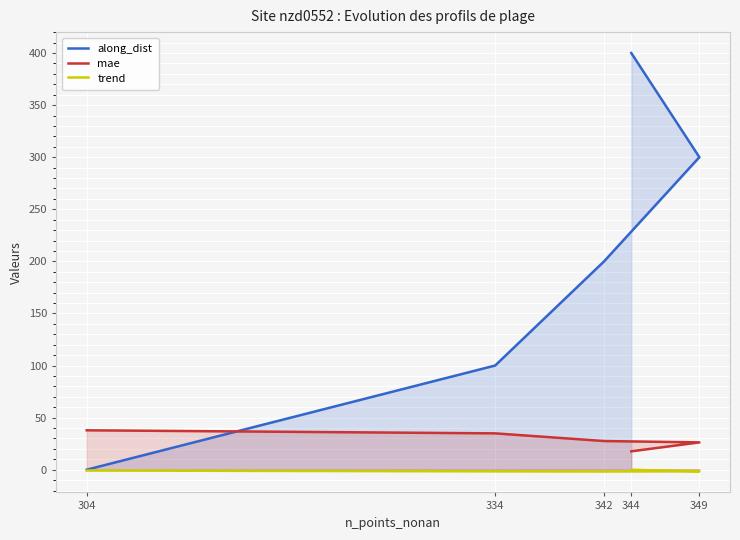

Which series has the widest spread of values?

along_dist